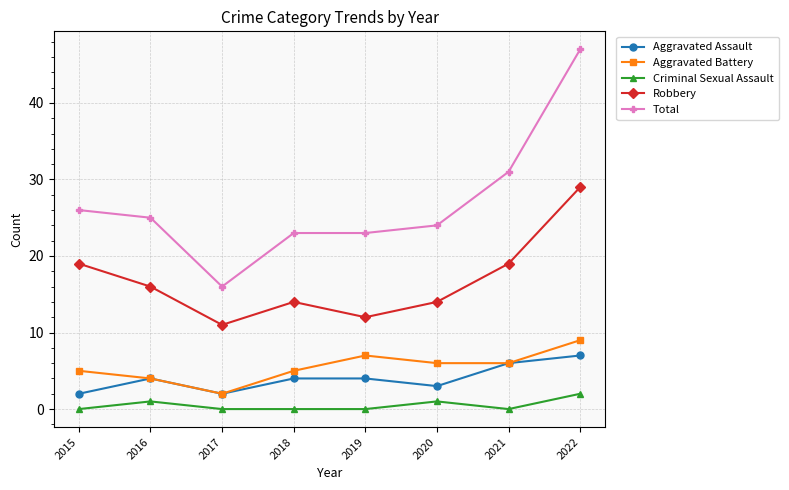

What is the difference between the maximum and second lowest values in the Aggravated Battery series?

5